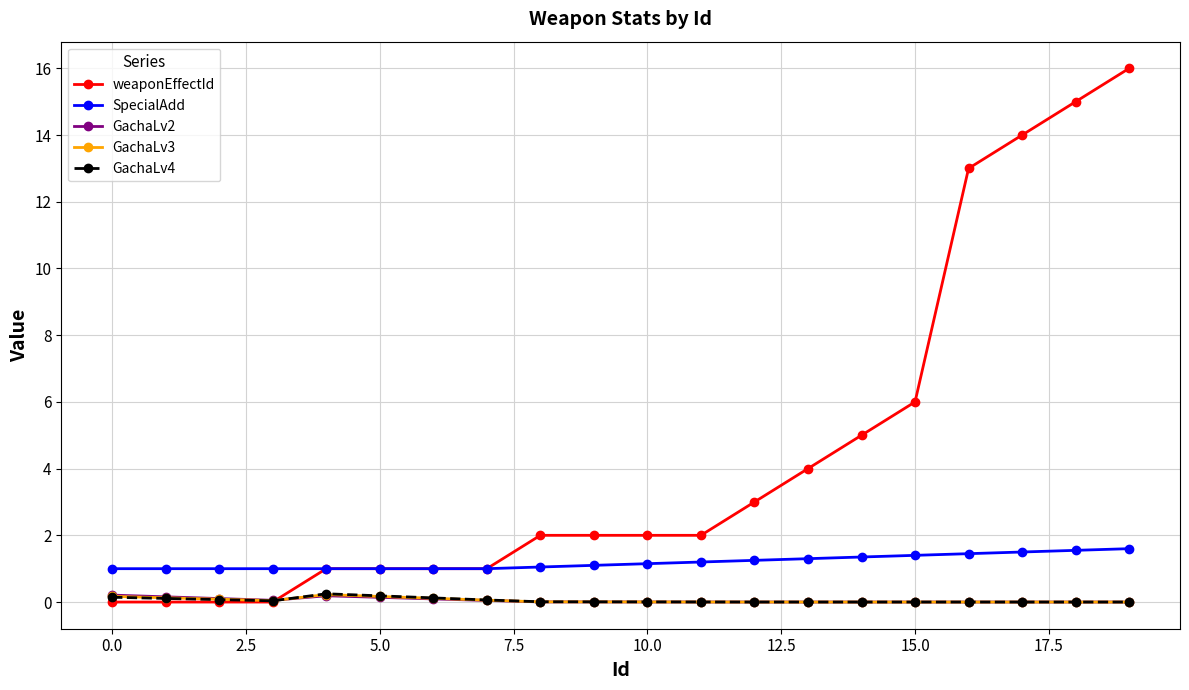

What is the average value of the GachaLv3 series?

0.1